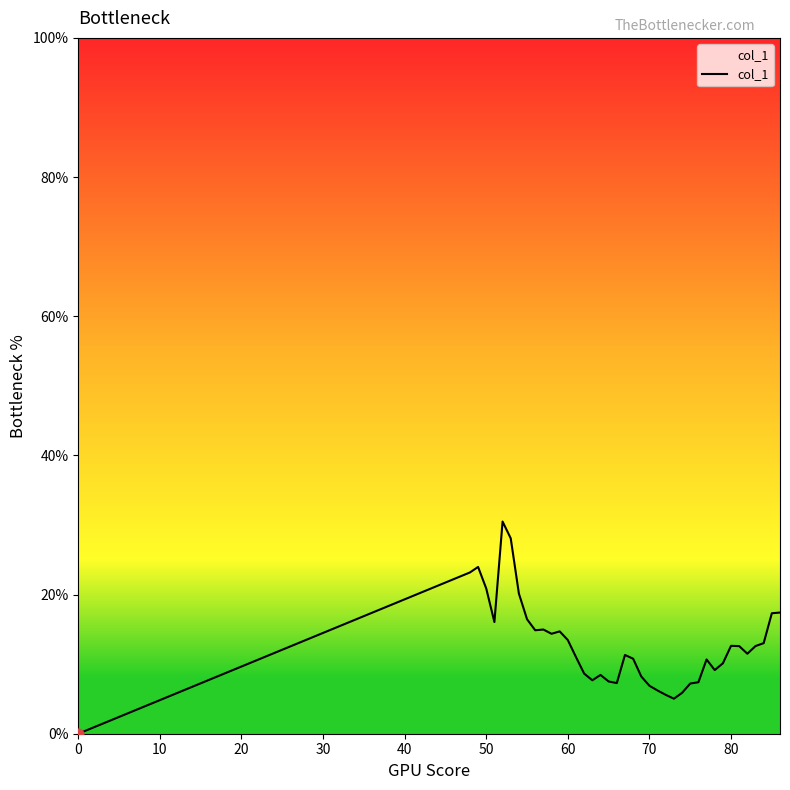

What is the maximum value shown in the chart?

30.5